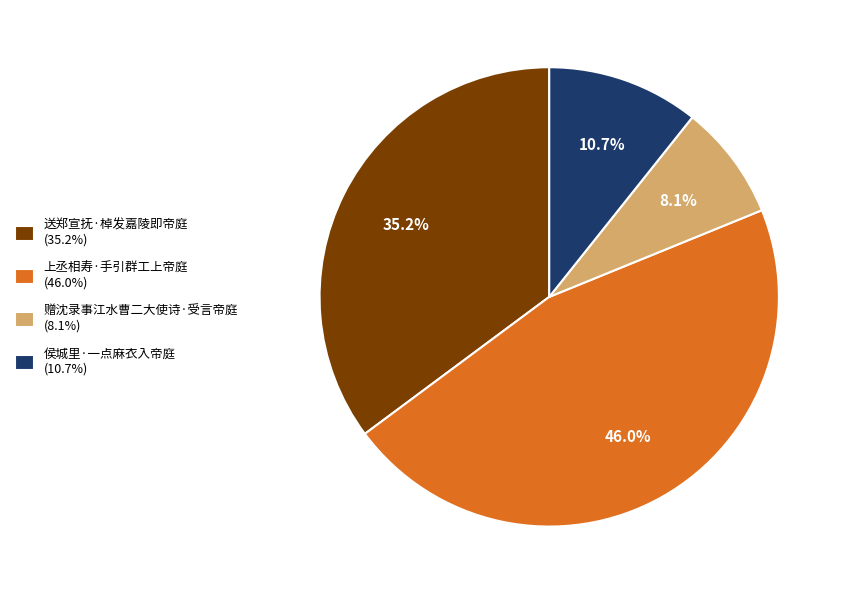

Between 侯城里·一点麻衣入帝庭 and 送郑宣抚·棹发嘉陵即帝庭, which is larger?

送郑宣抚·棹发嘉陵即帝庭